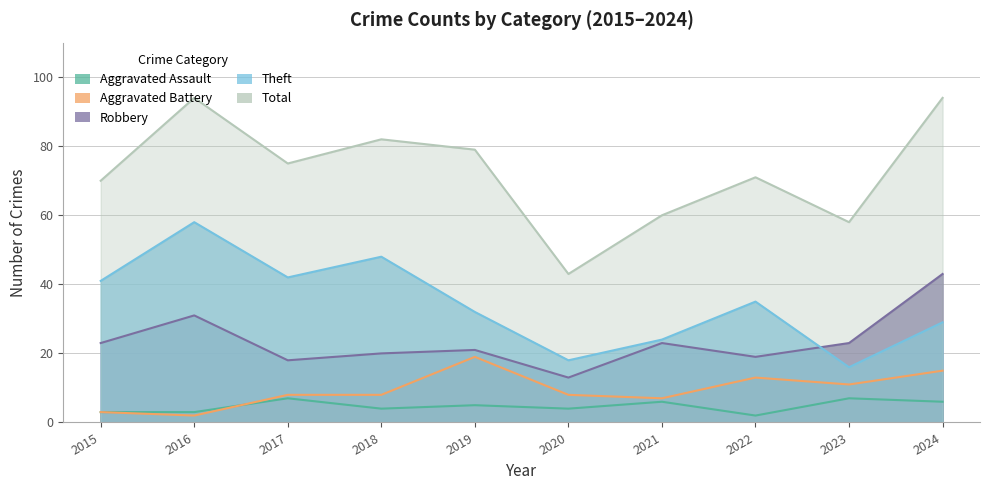

What are all the series names shown in the legend?

Aggravated Assault, Aggravated Battery, Robbery, Theft, Total